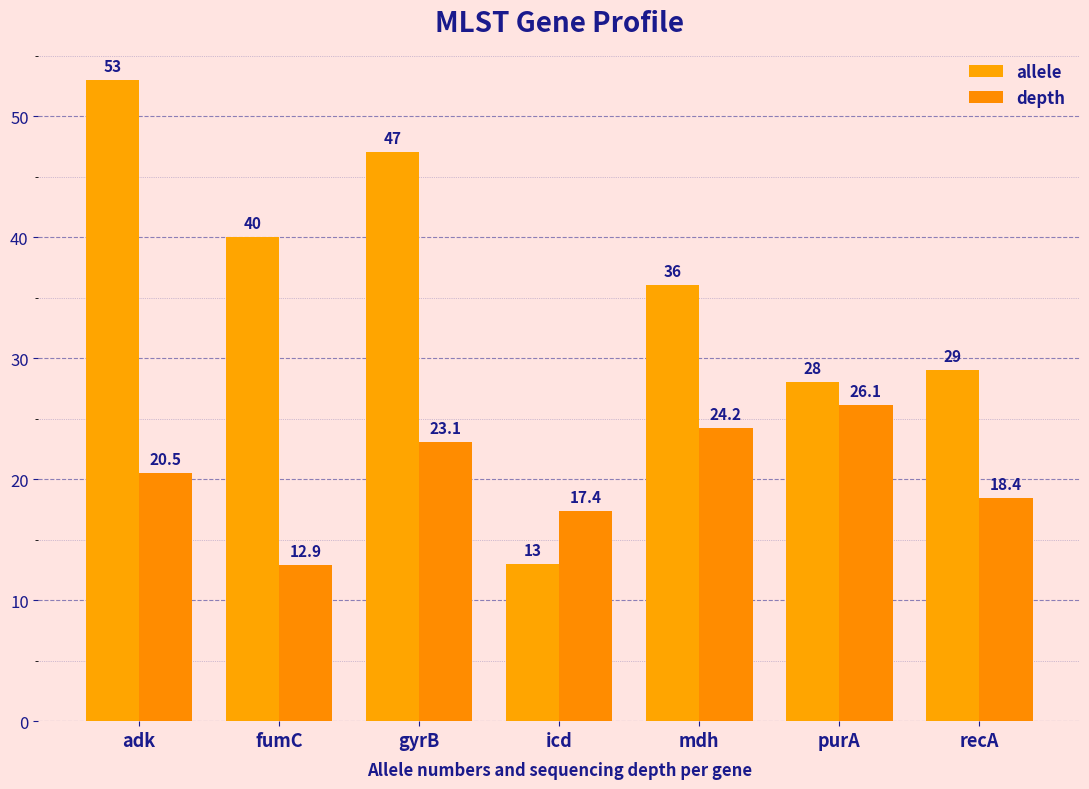

What is the maximum value for depth?

26.1